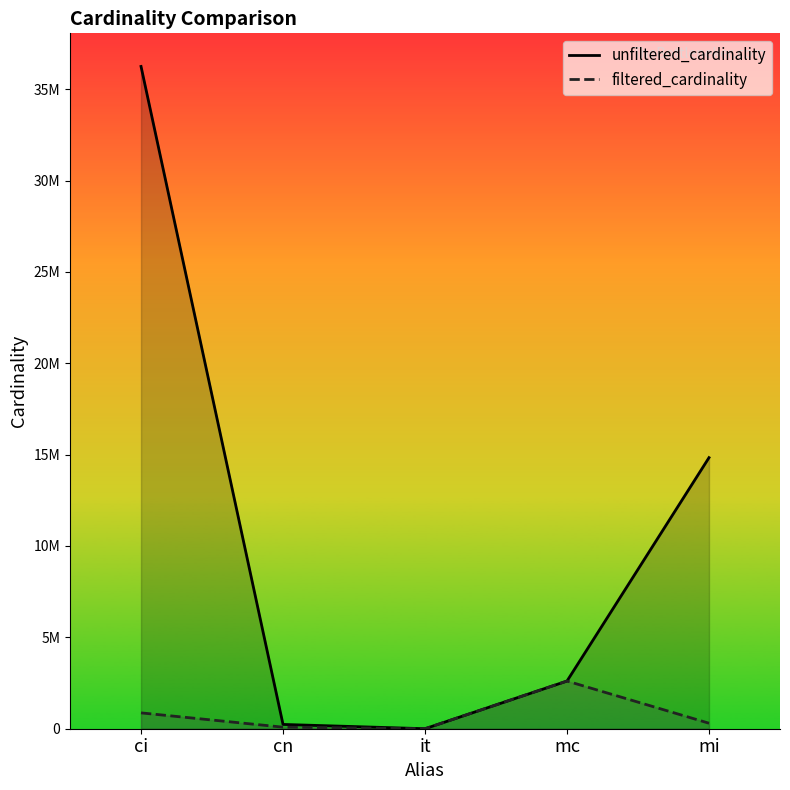

Does the chart display data point markers on the line(s)?

No